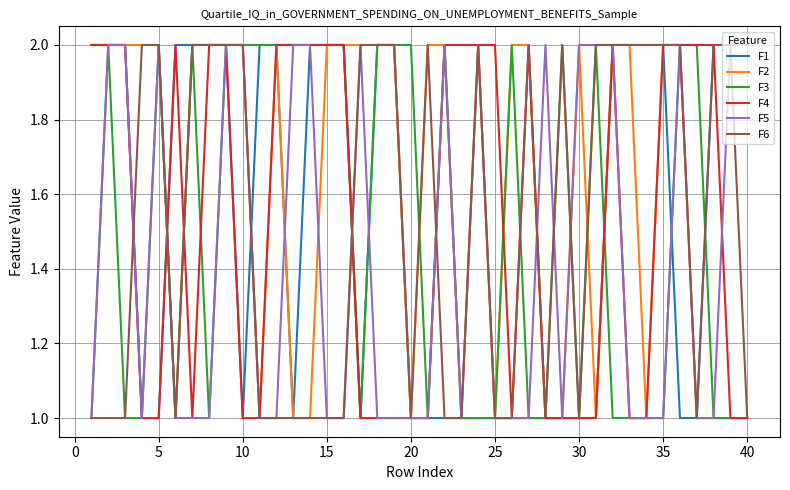

Which series has the largest total across all categories?

F2